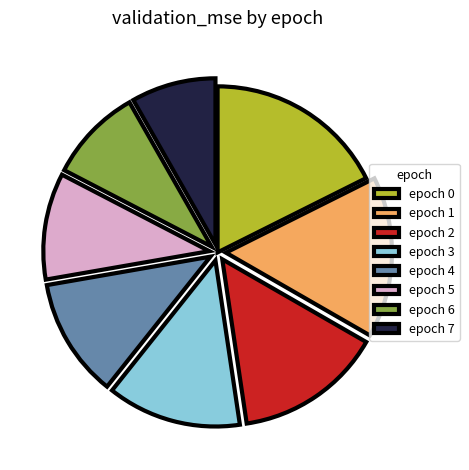

Count the number of slices in the pie.

8